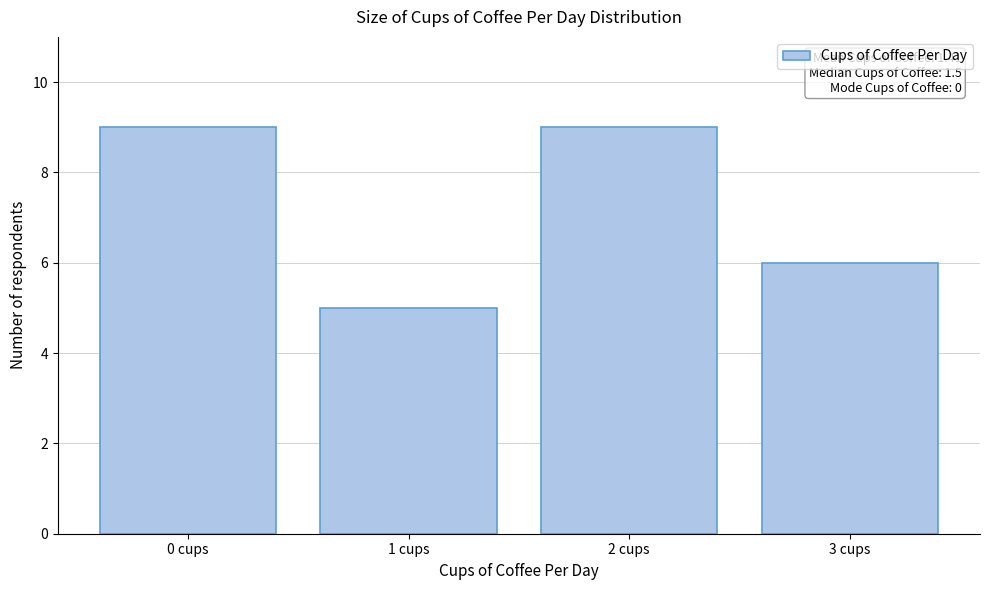

Reading left to right, extract all data points from this chart.

9	5	9	6